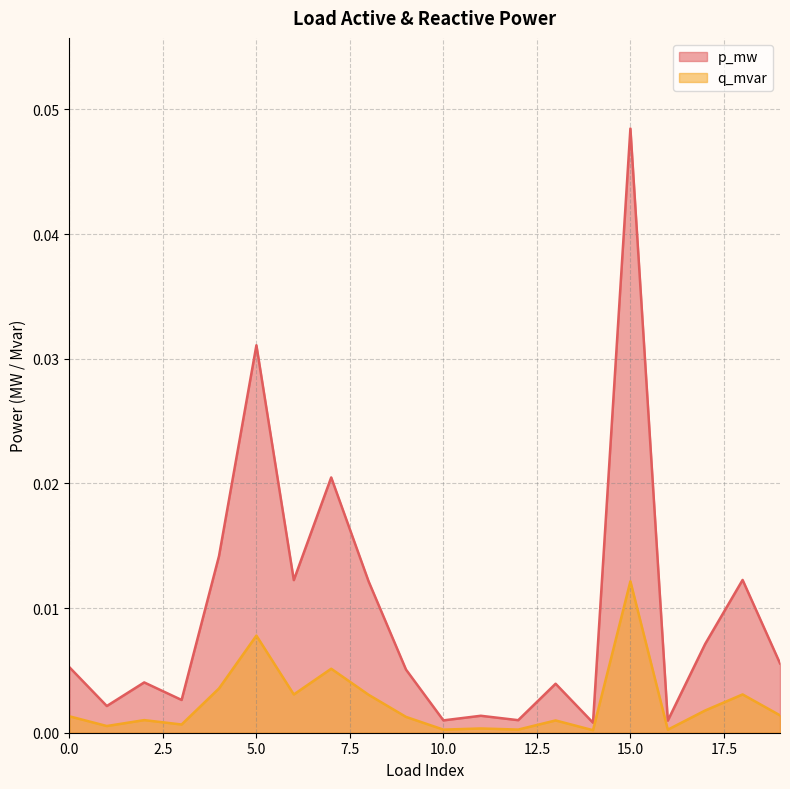

True or false: p_mw and q_mvar cross at least once.

False